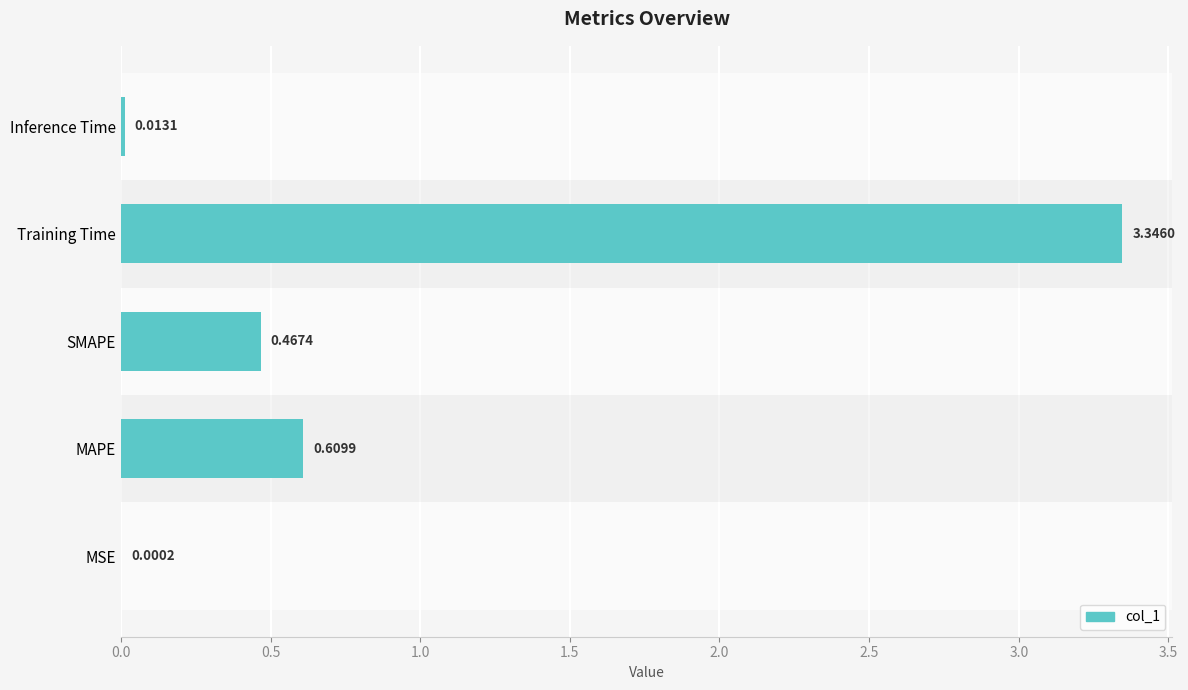

What is the sum of the values at Training Time and Inference Time?

3.4